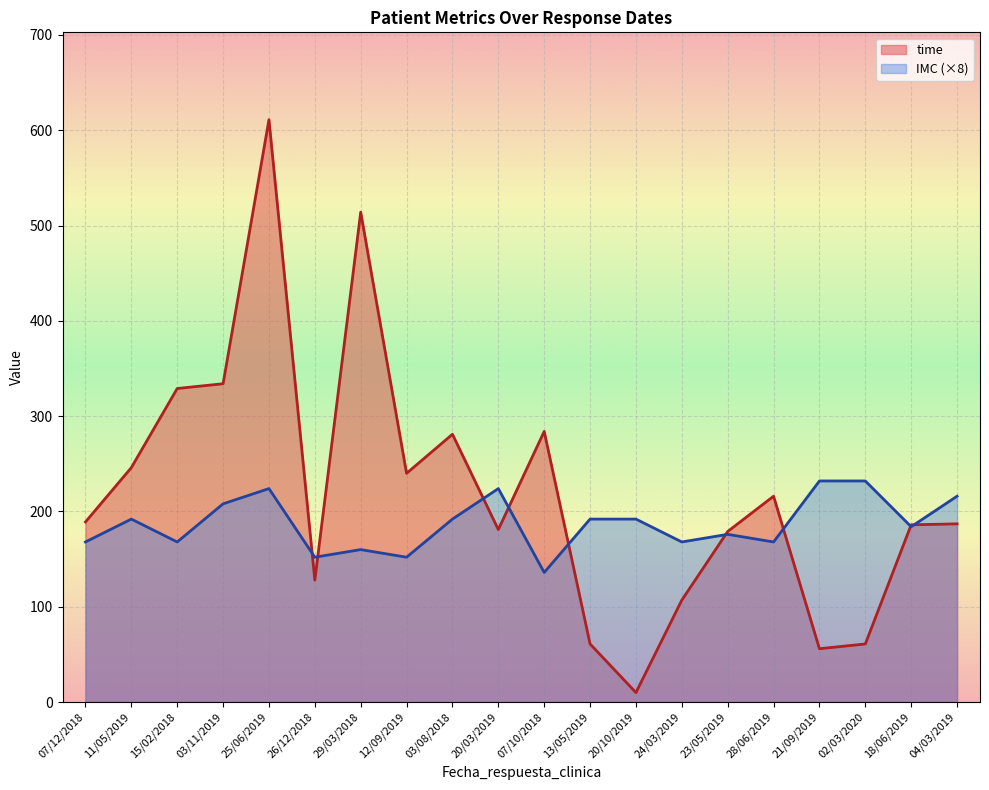

Which category has the highest value in the IMC series?

21/09/2019